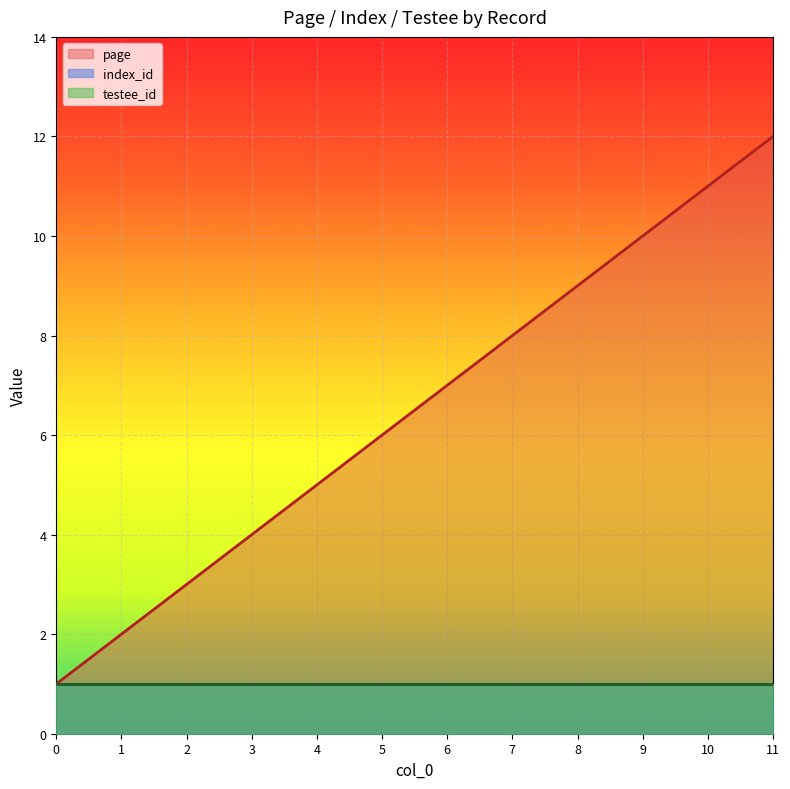

Which series changed the most between 3 and 6?

page